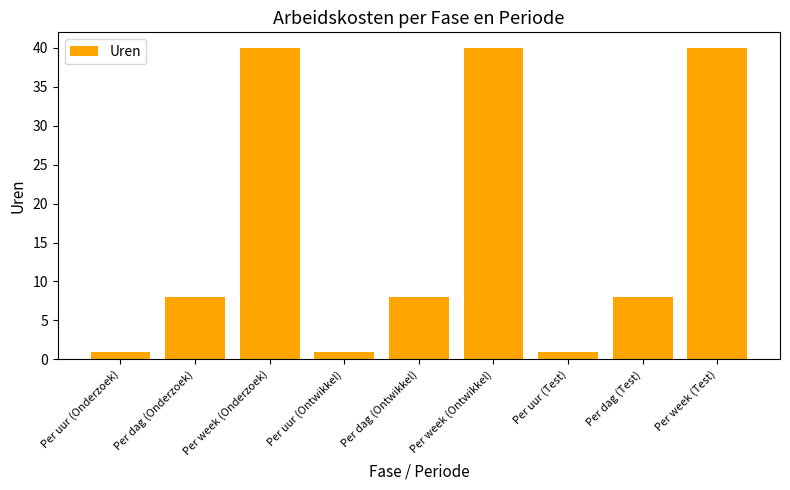

Reading left to right, extract all data points from this chart.

1	8	40	1	8	40	1	8	40